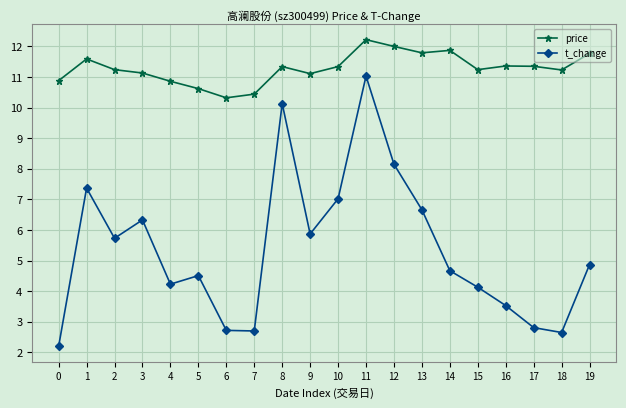

Rank the series by their maximum value, from lowest to highest.

t_change, price